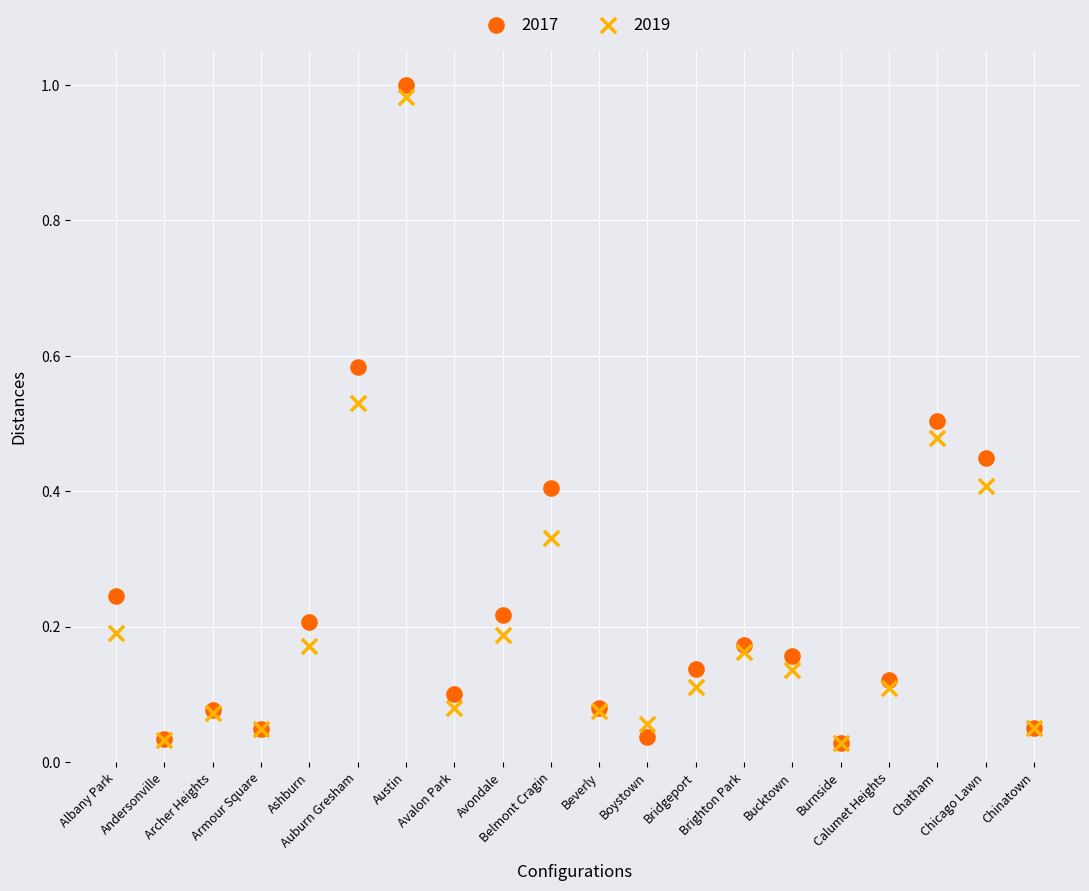

Which series contains the highest Y value?

2017